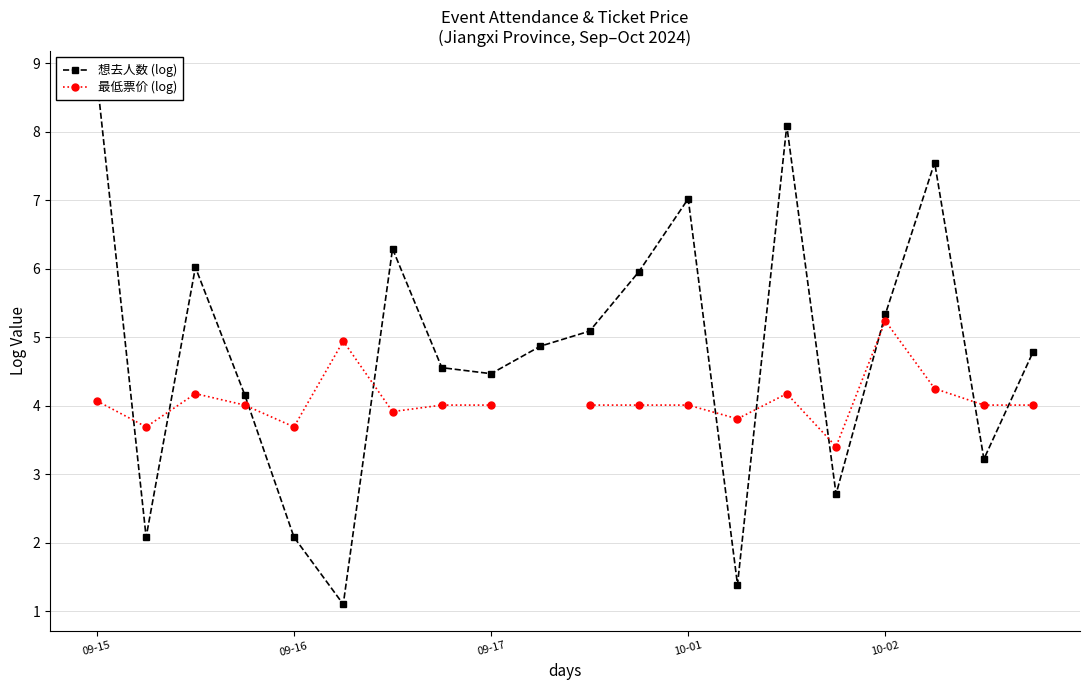

At which label does 想去人数 (log) first exceed 4?

09-15